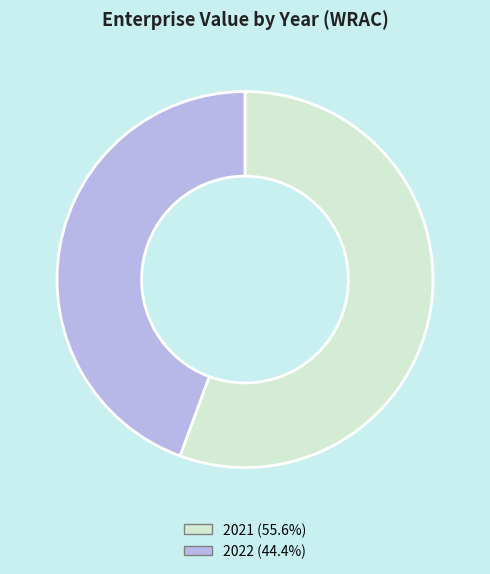

Which slice represents more than half of the pie?

2021